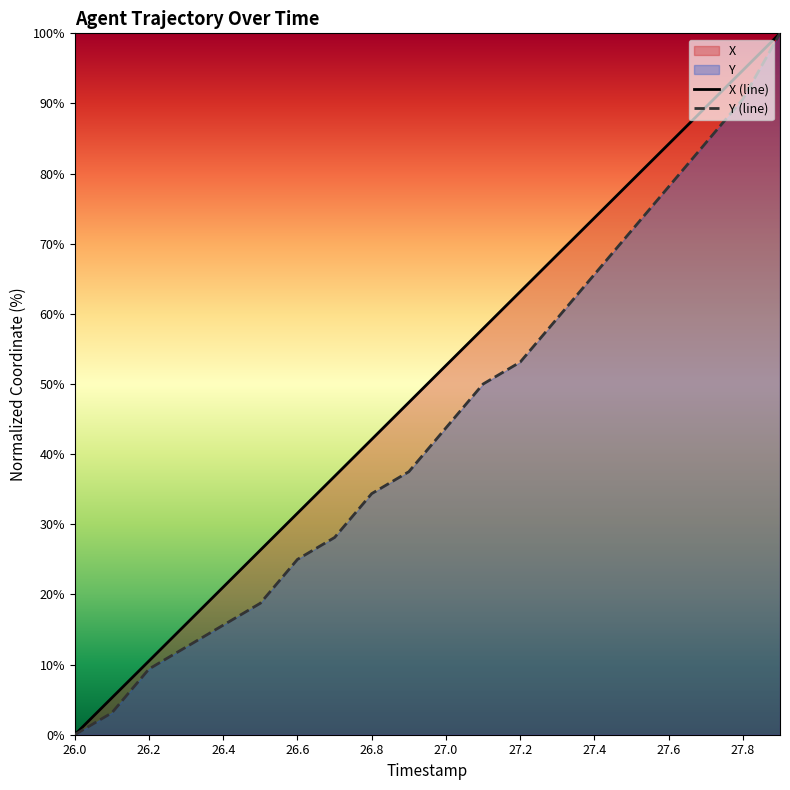

Is the value of Y at 26.1 greater than the value of X at 27.4?

No